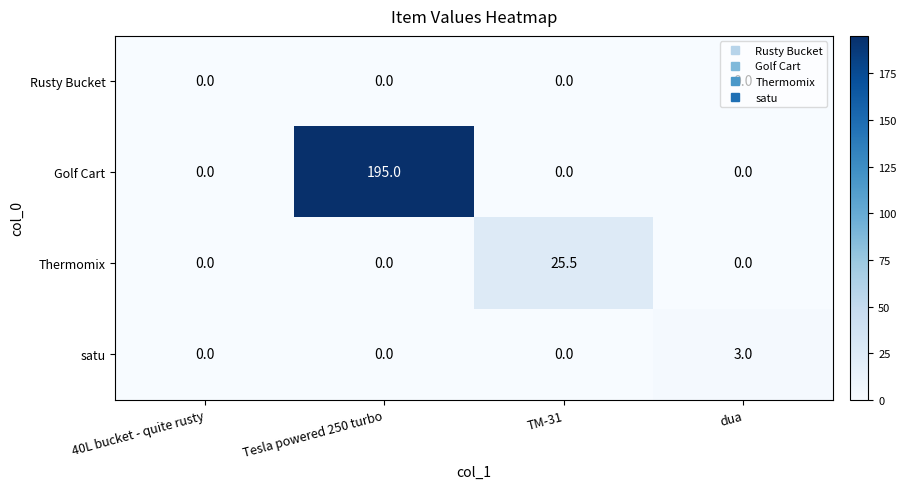

Rank the series by their maximum value, from highest to lowest.

Golf Cart, Thermomix, satu, Rusty Bucket